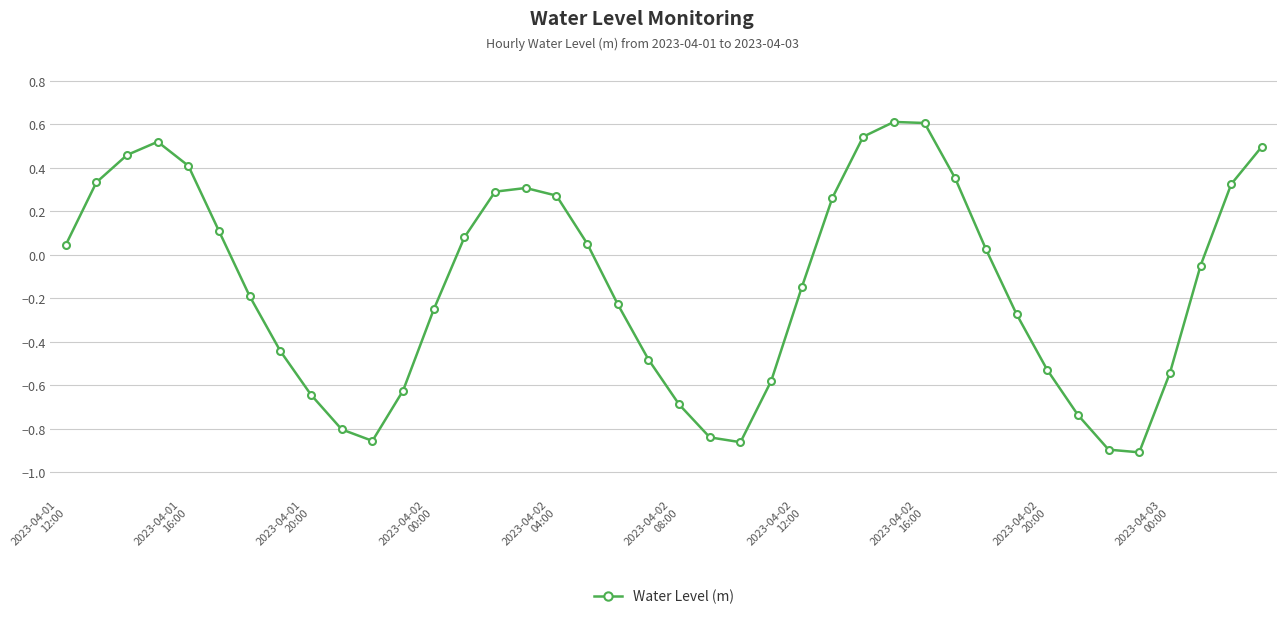

What is the difference between the second highest and minimum values?

1.5